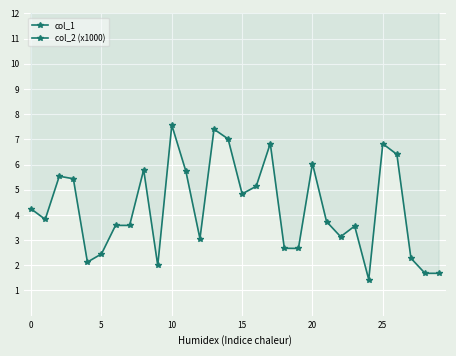

True or false: col_1 has a value of 16.5 at 20.

False